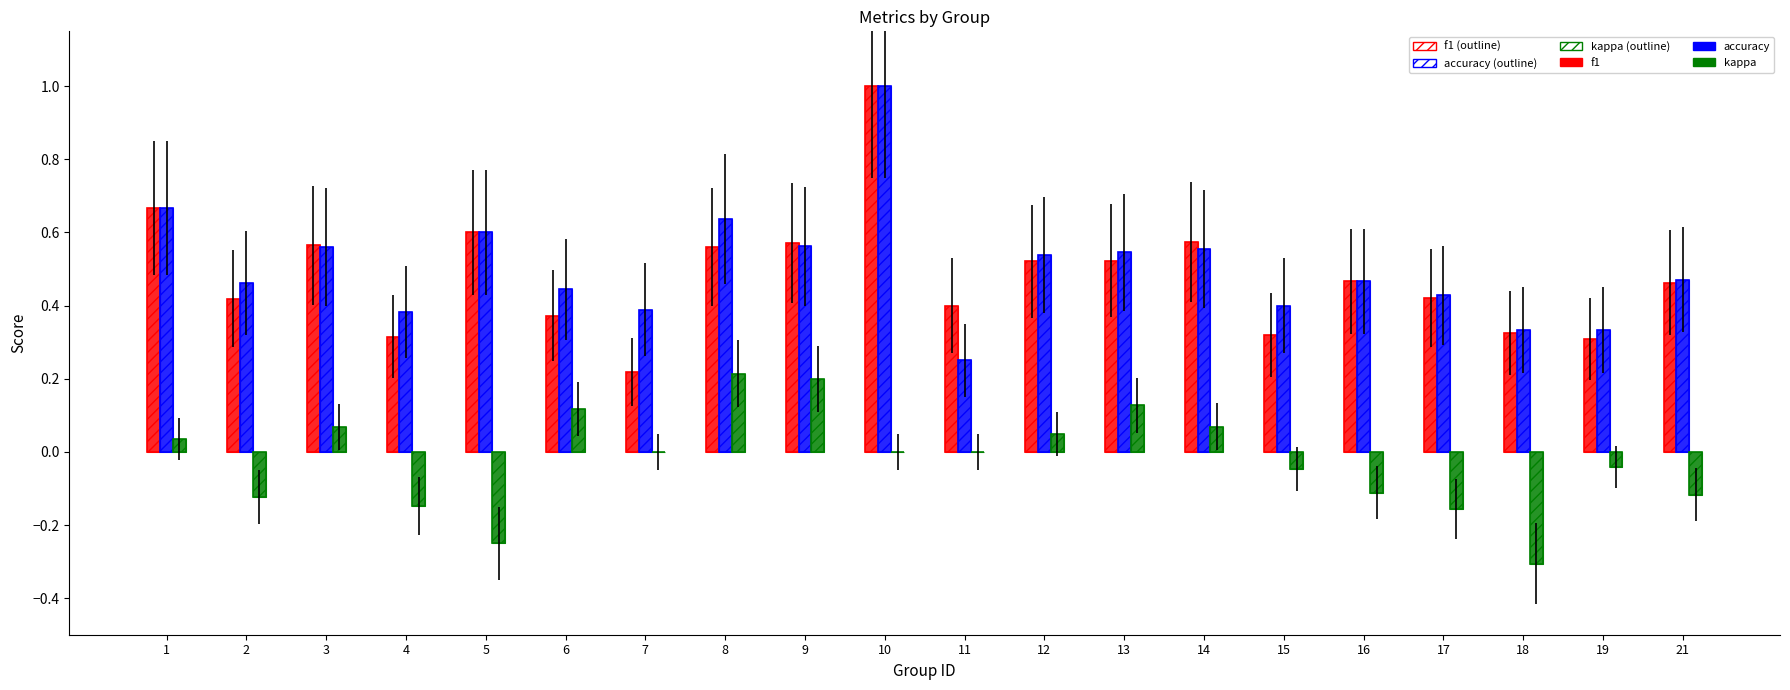

Are the bars horizontal?

No